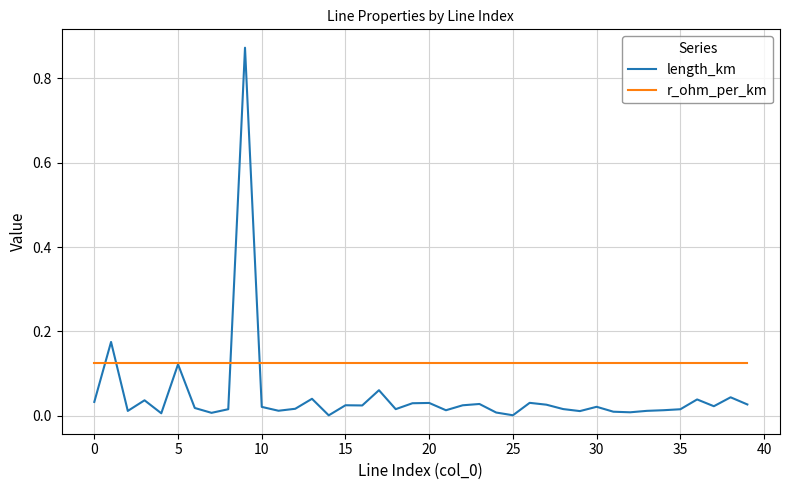

At how many categories does at least one series exceed 0?

40